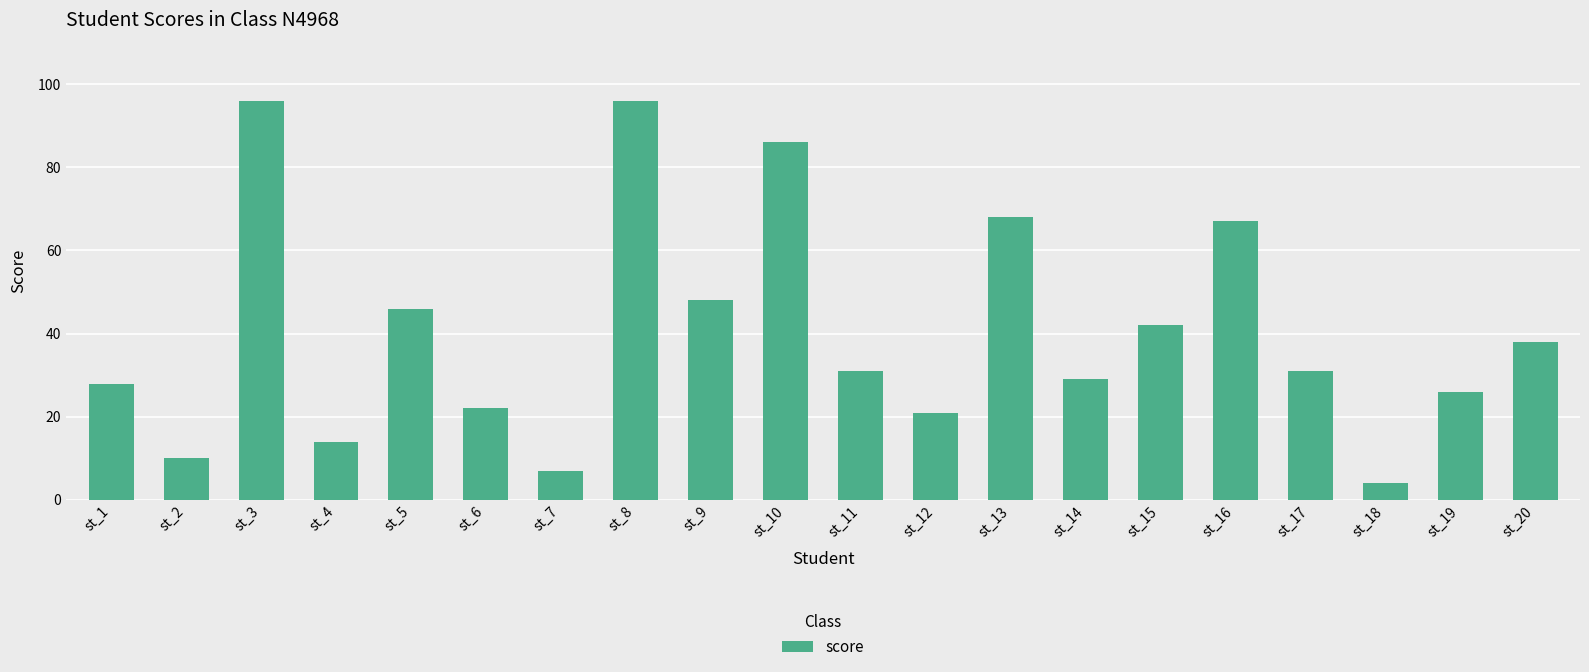

What is the sum of the values at st_2 and st_12?

31